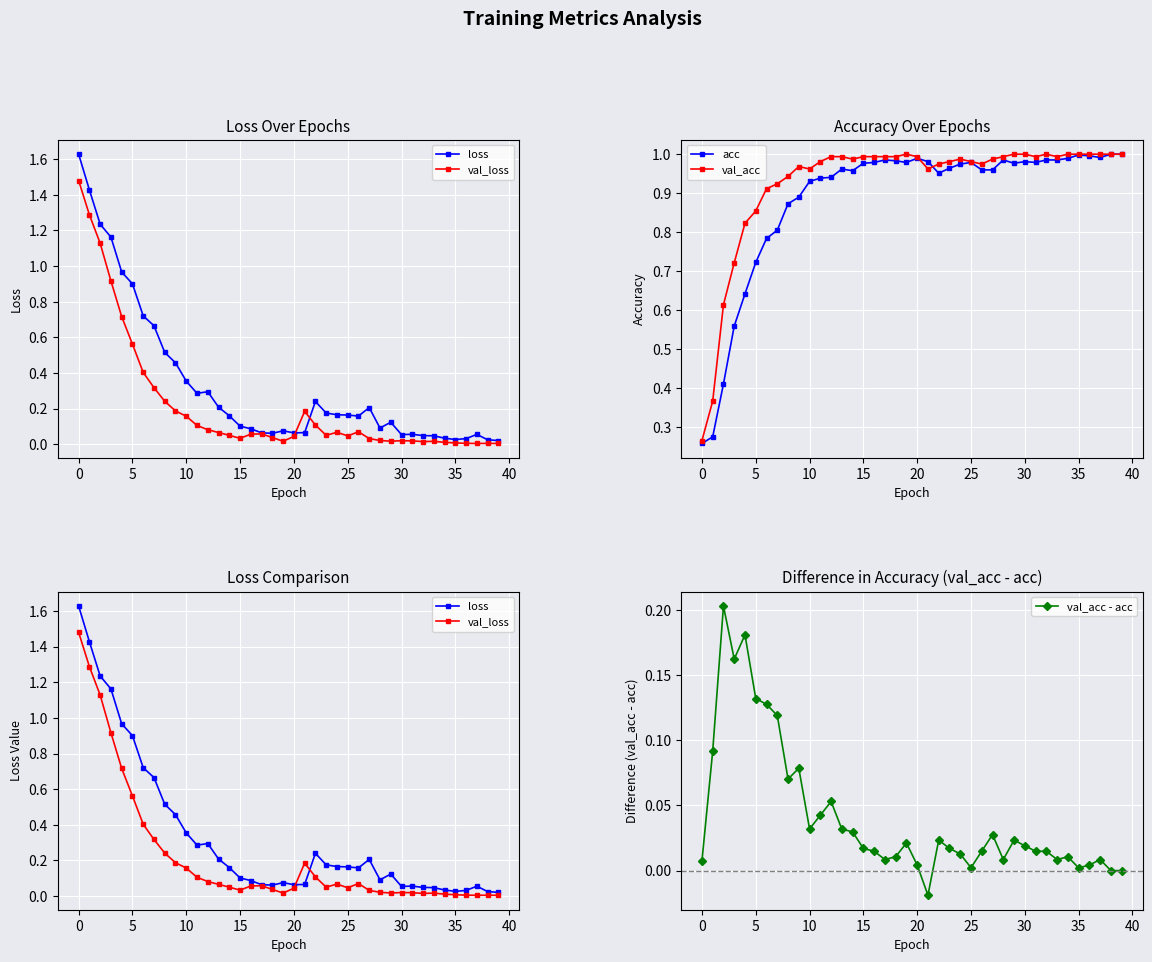

True or false: acc has a value of 0.4 at 0.

False